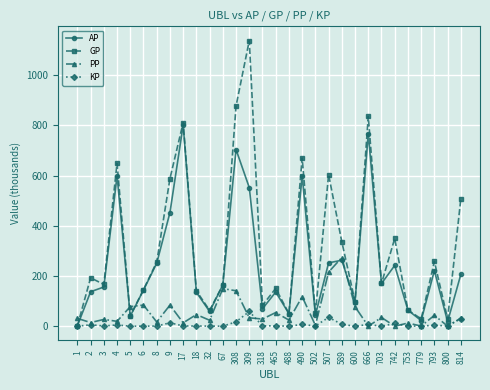

Which series has the largest total across all categories?

GP